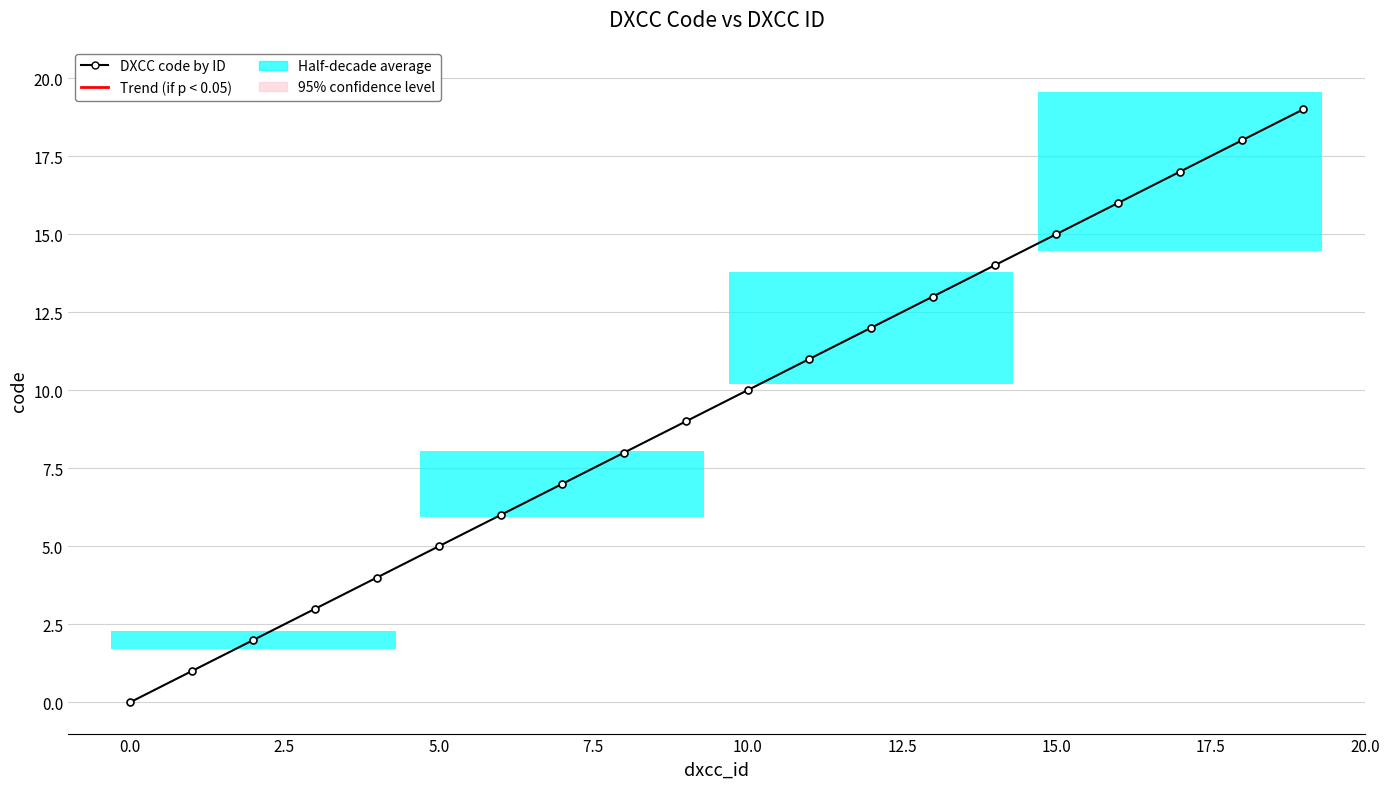

The chart shows a value of 14 at 14. True or false?

True